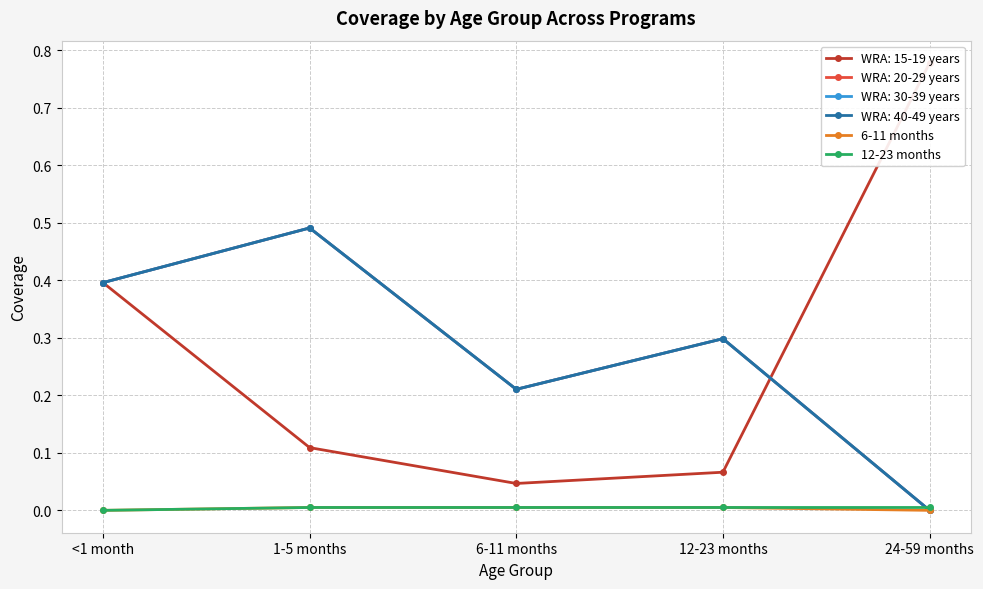

What position from the right is <1 month?

5